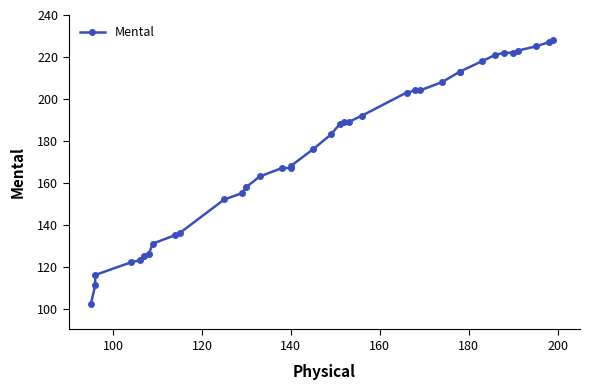

What is the value of the 33rd point from the left?

222